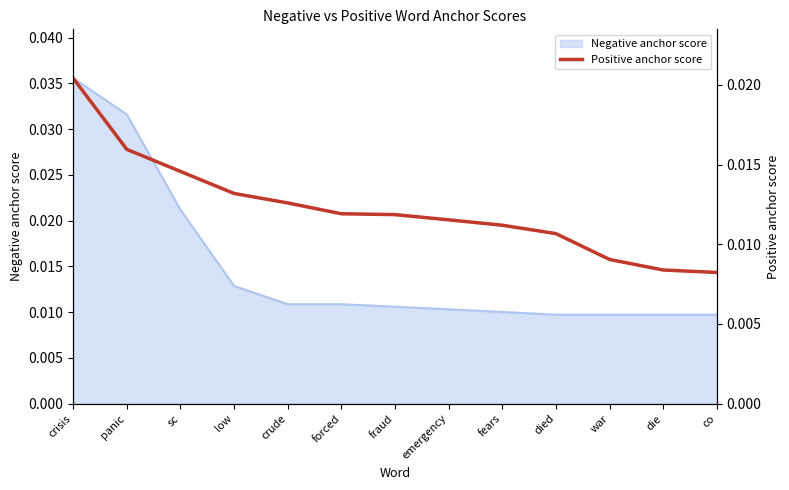

Between low and emergency, which is larger?

low